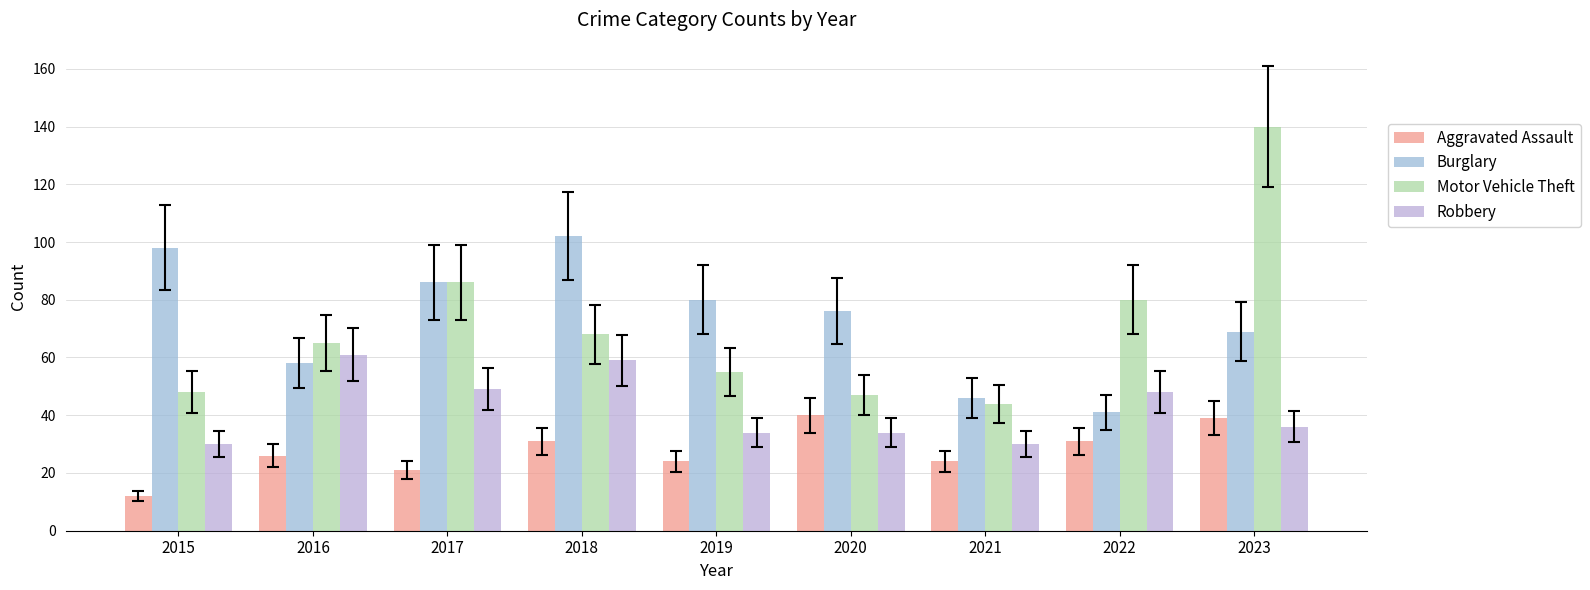

What is the value of the Aggravated Assault bar at the 9th from the left?

39